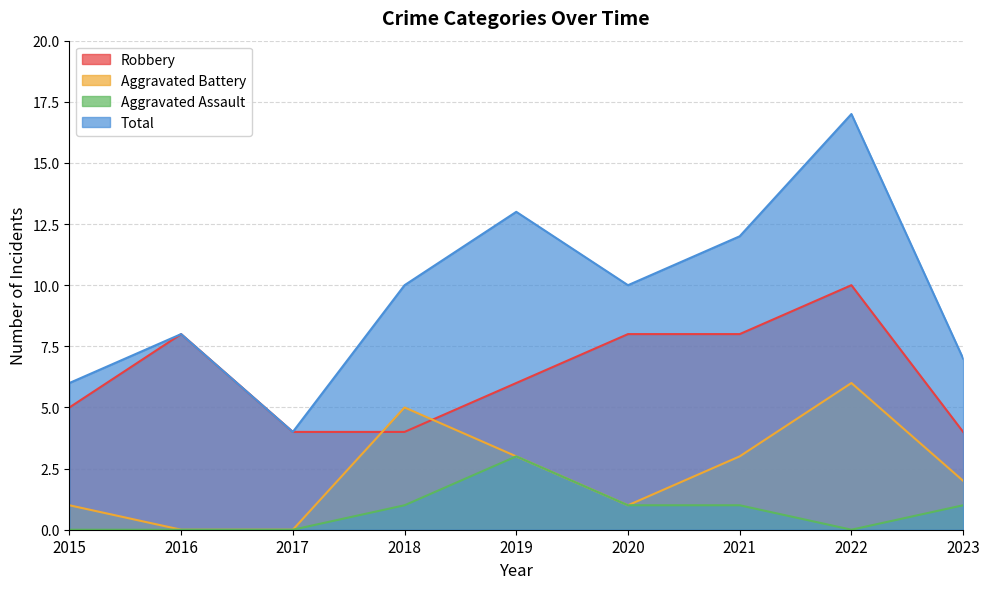

At 2019, list the series in order from largest to smallest.

Total, Robbery, Aggravated Battery, Aggravated Assault